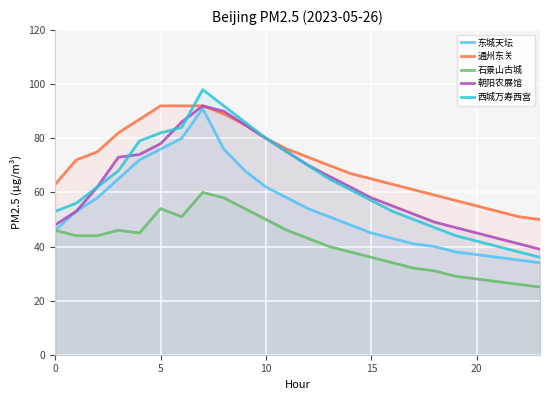

Rank the series at 17 from highest to lowest value.

通州东关, 朝阳农展馆, 西城万寿西宫, 东城天坛, 石景山古城